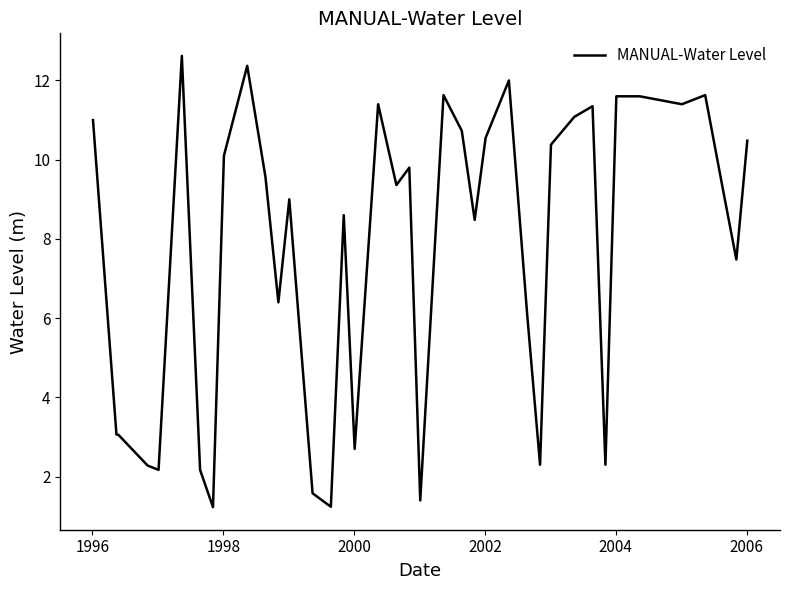

How many lines are shown in the chart?

1